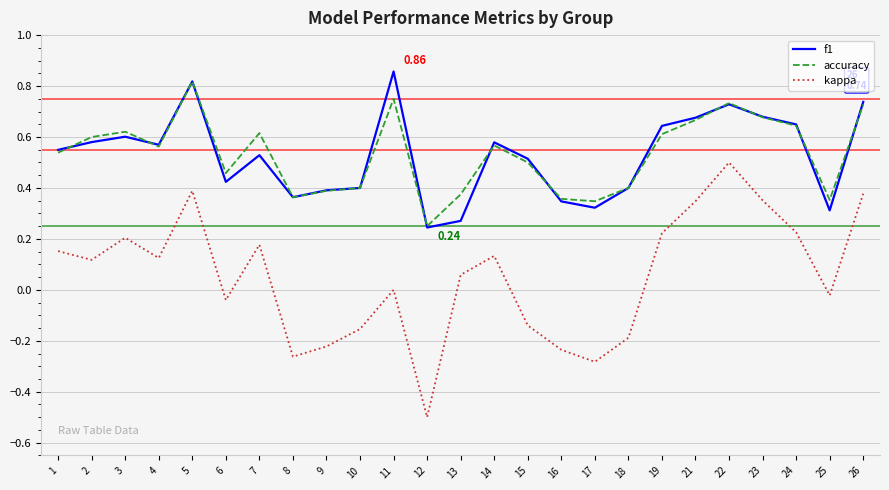

Is the value of kappa at 3 greater than the value of accuracy at 19?

No